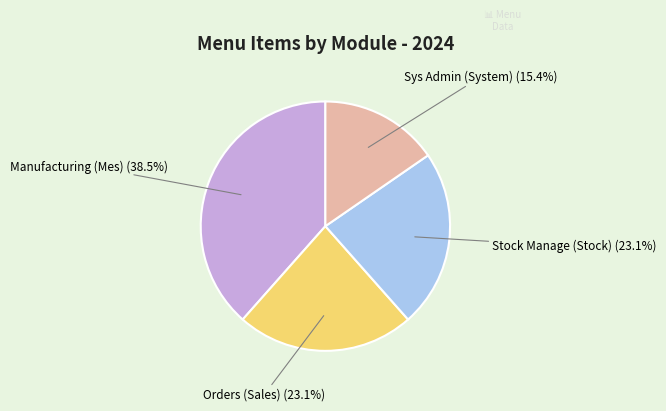

Is there any slice that represents more than half of the pie?

No